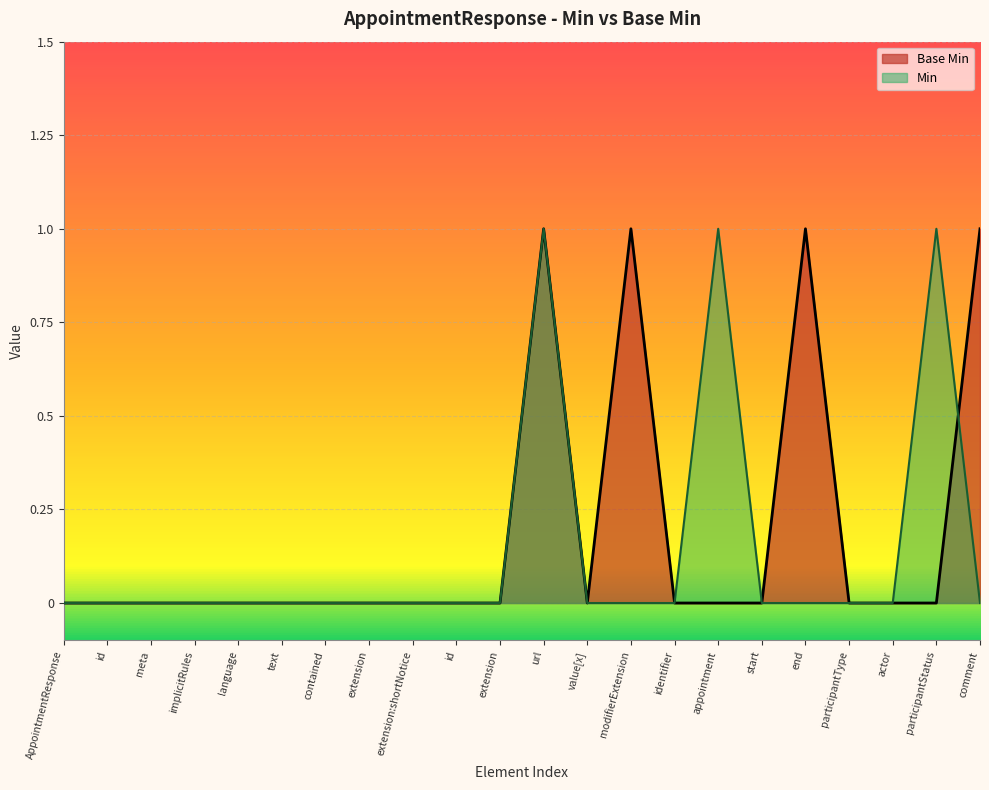

Reading right to left, list all the values displayed in this chart.

comment=1	participantStatus=0	actor=0	participantType=0	end=1	start=0	appointment=0	identifier=0	modifierExtension=1	value[x]=0	url=1	extension=0	id=0	extension:shortNotice=0	extension=0	contained=0	text=0	language=0	implicitRules=0	meta=0	id=0	AppointmentResponse=0